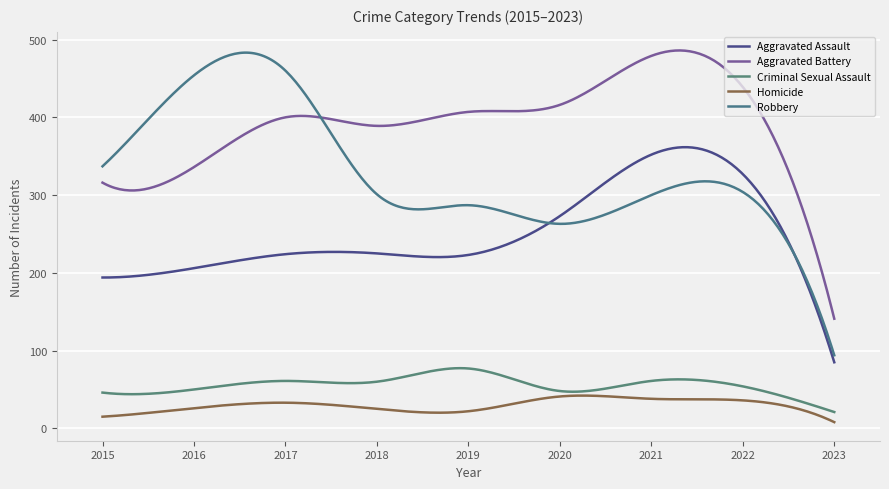

Which series has the largest total across all categories?

Aggravated Battery